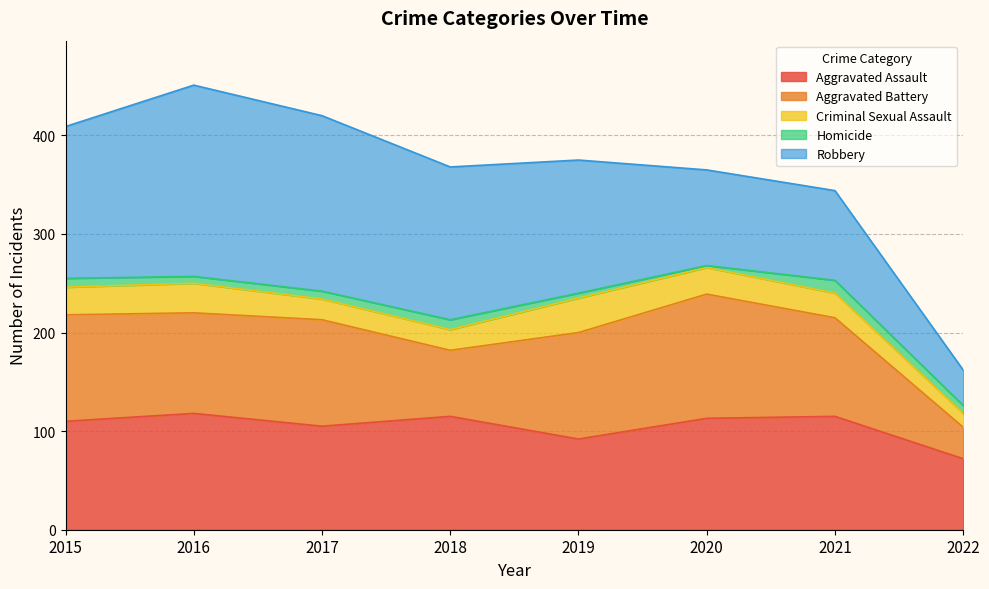

Rank the categories by Criminal Sexual Assault value from lowest to highest.

2022, 2017, 2018, 2021, 2020, 2015, 2016, 2019